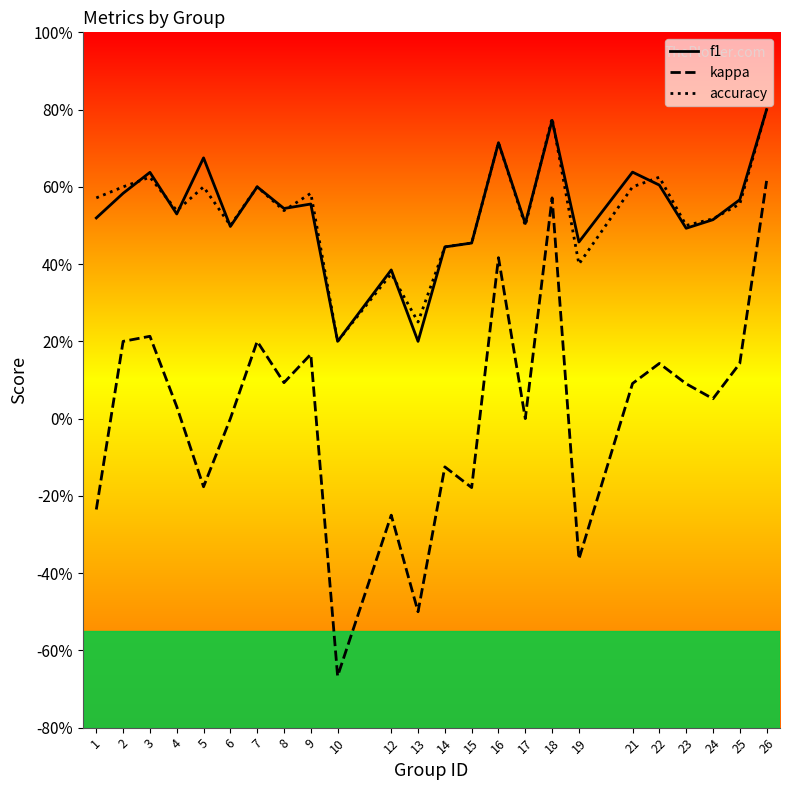

What is the minimum value for f1?

0.2